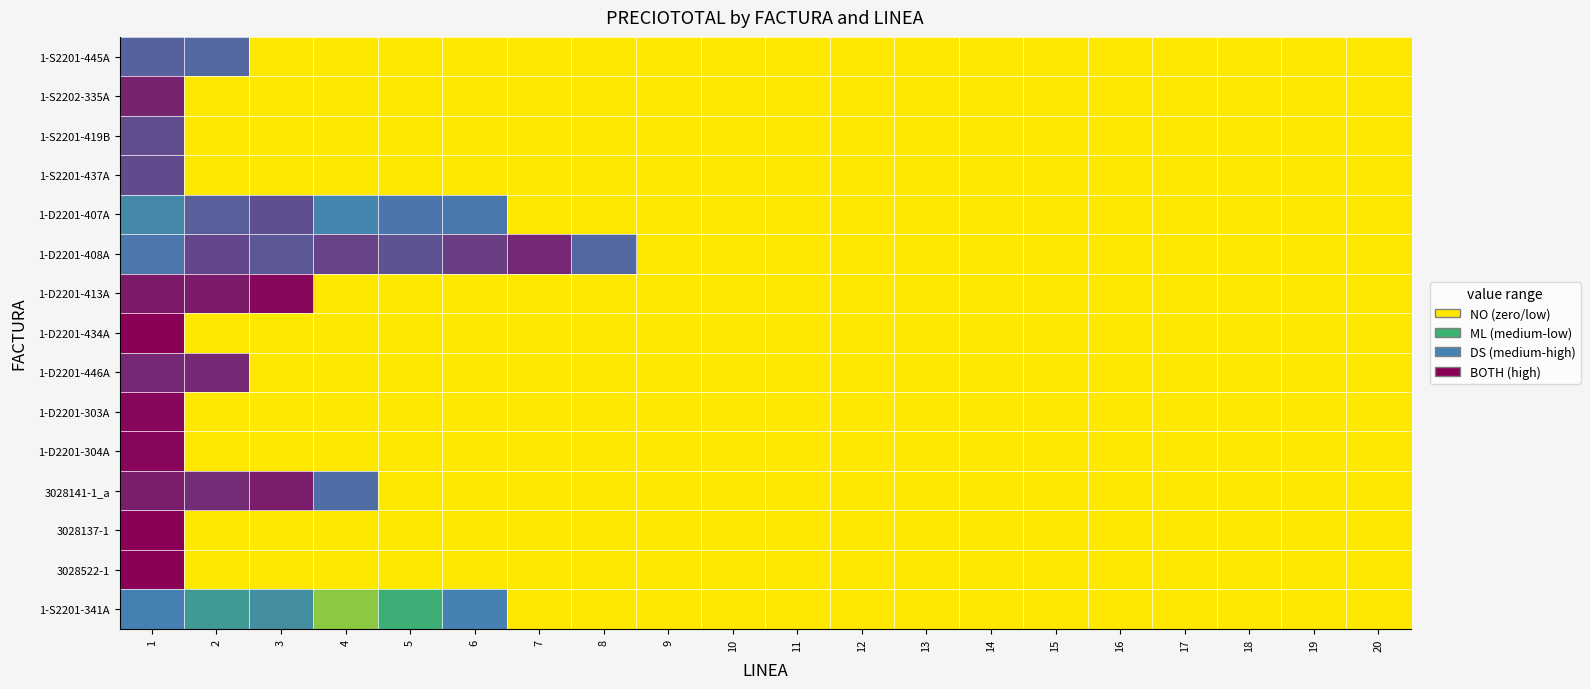

Reading left to right, list all the values displayed in this chart.

1-S2201-445A: 1=9.0	2=8.8	3=0.0	4=0.0	5=0.0	6=0.0	7=0.0	8=0.0	9=0.0	10=0.0	11=0.0	12=0.0	13=0.0	14=0.0	15=0.0	16=0.0	17=0.0	18=0.0	19=0.0	20=0.0
1-S2202-335A: 1=10.9	2=0.0	3=0.0	4=0.0	5=0.0	6=0.0	7=0.0	8=0.0	9=0.0	10=0.0	11=0.0	12=0.0	13=0.0	14=0.0	15=0.0	16=0.0	17=0.0	18=0.0	19=0.0	20=0.0
1-S2201-419B: 1=9.6	2=0.0	3=0.0	4=0.0	5=0.0	6=0.0	7=0.0	8=0.0	9=0.0	10=0.0	11=0.0	12=0.0	13=0.0	14=0.0	15=0.0	16=0.0	17=0.0	18=0.0	19=0.0	20=0.0
1-S2201-437A: 1=9.7	2=0.0	3=0.0	4=0.0	5=0.0	6=0.0	7=0.0	8=0.0	9=0.0	10=0.0	11=0.0	12=0.0	13=0.0	14=0.0	15=0.0	16=0.0	17=0.0	18=0.0	19=0.0	20=0.0
1-D2201-407A: 1=7.3	2=9.0	3=9.5	4=7.7	5=8.4	6=8.3	7=0.0	8=0.0	9=0.0	10=0.0	11=0.0	12=0.0	13=0.0	14=0.0	15=0.0	16=0.0	17=0.0	18=0.0	19=0.0	20=0.0
1-D2201-408A: 1=8.3	2=9.8	3=9.3	4=9.9	5=9.4	6=10.0	7=10.7	8=8.8	9=0.0	10=0.0	11=0.0	12=0.0	13=0.0	14=0.0	15=0.0	16=0.0	17=0.0	18=0.0	19=0.0	20=0.0
1-D2201-413A: 1=11.2	2=11.1	3=11.7	4=0.0	5=0.0	6=0.0	7=0.0	8=0.0	9=0.0	10=0.0	11=0.0	12=0.0	13=0.0	14=0.0	15=0.0	16=0.0	17=0.0	18=0.0	19=0.0	20=0.0
1-D2201-434A: 1=12.4	2=0.0	3=0.0	4=0.0	5=0.0	6=0.0	7=0.0	8=0.0	9=0.0	10=0.0	11=0.0	12=0.0	13=0.0	14=0.0	15=0.0	16=0.0	17=0.0	18=0.0	19=0.0	20=0.0
1-D2201-446A: 1=10.7	2=10.7	3=0.0	4=0.0	5=0.0	6=0.0	7=0.0	8=0.0	9=0.0	10=0.0	11=0.0	12=0.0	13=0.0	14=0.0	15=0.0	16=0.0	17=0.0	18=0.0	19=0.0	20=0.0
1-D2201-303A: 1=11.8	2=0.0	3=0.0	4=0.0	5=0.0	6=0.0	7=0.0	8=0.0	9=0.0	10=0.0	11=0.0	12=0.0	13=0.0	14=0.0	15=0.0	16=0.0	17=0.0	18=0.0	19=0.0	20=0.0
1-D2201-304A: 1=11.8	2=0.0	3=0.0	4=0.0	5=0.0	6=0.0	7=0.0	8=0.0	9=0.0	10=0.0	11=0.0	12=0.0	13=0.0	14=0.0	15=0.0	16=0.0	17=0.0	18=0.0	19=0.0	20=0.0
3028141-1_a: 1=11.0	2=10.6	3=11.0	4=8.6	5=0.0	6=0.0	7=0.0	8=0.0	9=0.0	10=0.0	11=0.0	12=0.0	13=0.0	14=0.0	15=0.0	16=0.0	17=0.0	18=0.0	19=0.0	20=0.0
3028137-1: 1=12.0	2=0.0	3=0.0	4=0.0	5=0.0	6=0.0	7=0.0	8=0.0	9=0.0	10=0.0	11=0.0	12=0.0	13=0.0	14=0.0	15=0.0	16=0.0	17=0.0	18=0.0	19=0.0	20=0.0
3028522-1: 1=12.0	2=0.0	3=0.0	4=0.0	5=0.0	6=0.0	7=0.0	8=0.0	9=0.0	10=0.0	11=0.0	12=0.0	13=0.0	14=0.0	15=0.0	16=0.0	17=0.0	18=0.0	19=0.0	20=0.0
1-S2201-341A: 1=8.0	2=6.1	3=6.9	4=2.4	5=4.3	6=7.9	7=0.0	8=0.0	9=0.0	10=0.0	11=0.0	12=0.0	13=0.0	14=0.0	15=0.0	16=0.0	17=0.0	18=0.0	19=0.0	20=0.0